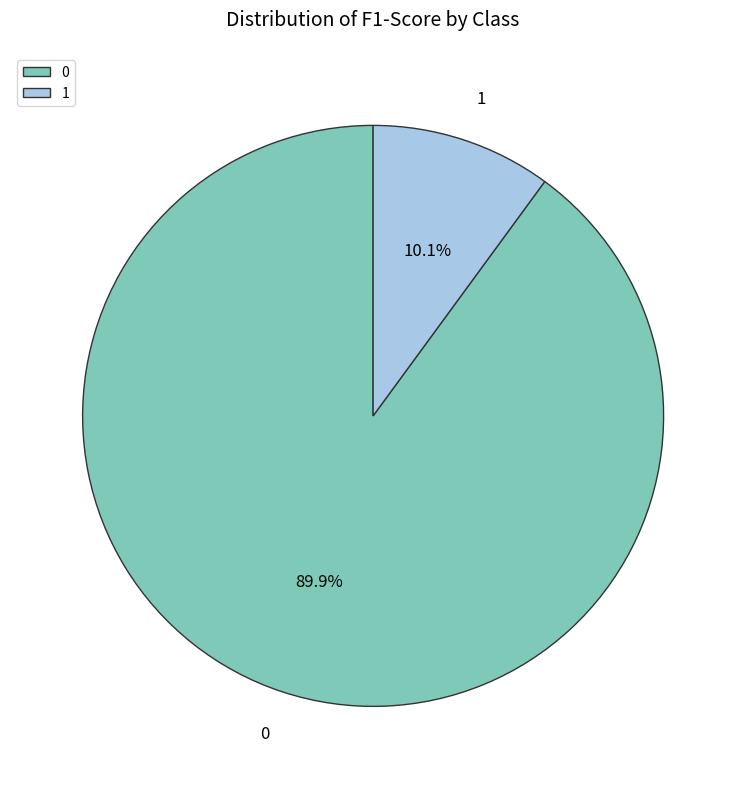

To the nearest percent, what is the combined percentage of 1 and 0?

100%